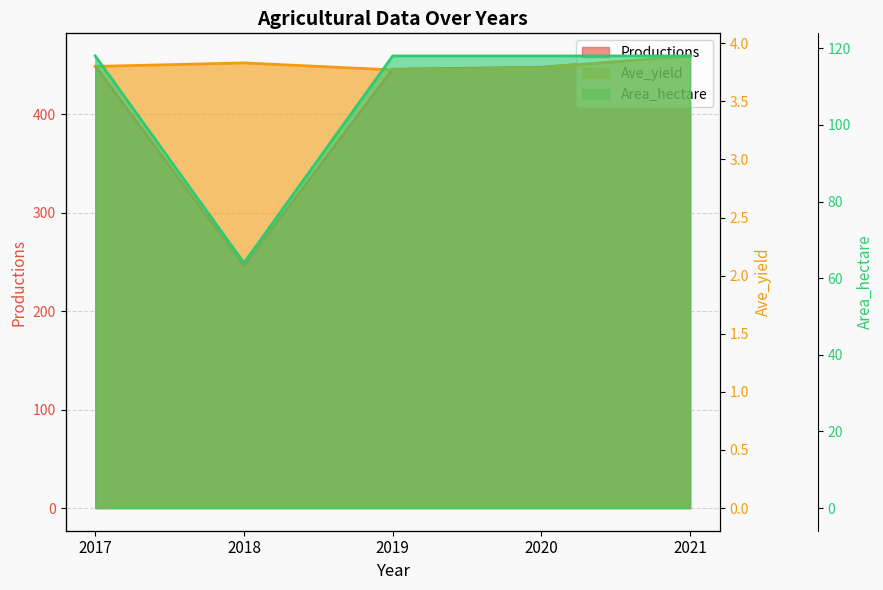

Read the Ave_yield value at 2020.

3.8